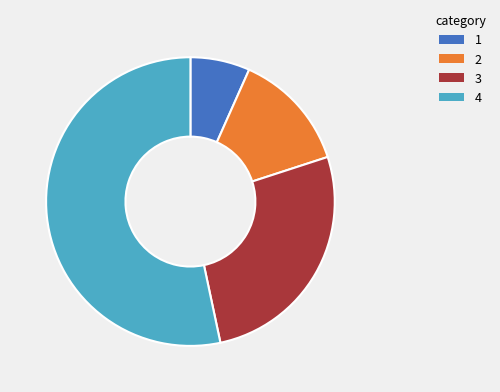

Is there a majority slice in this chart?

Yes